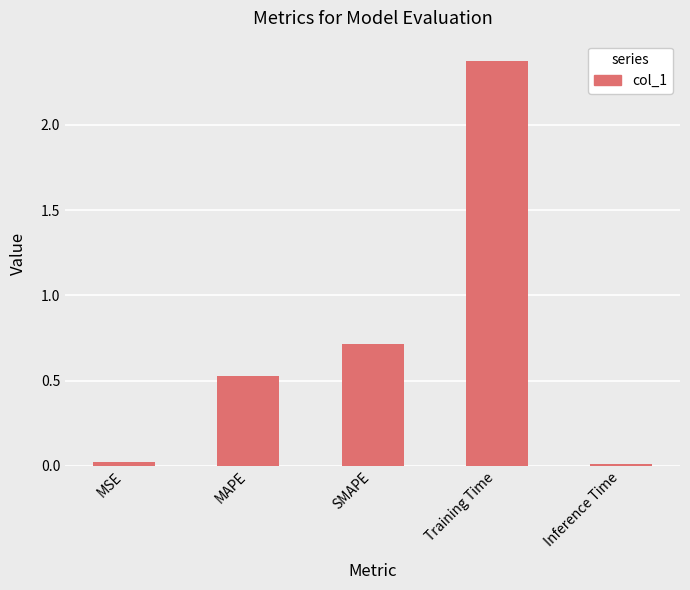

What is the sum of all values?

3.6